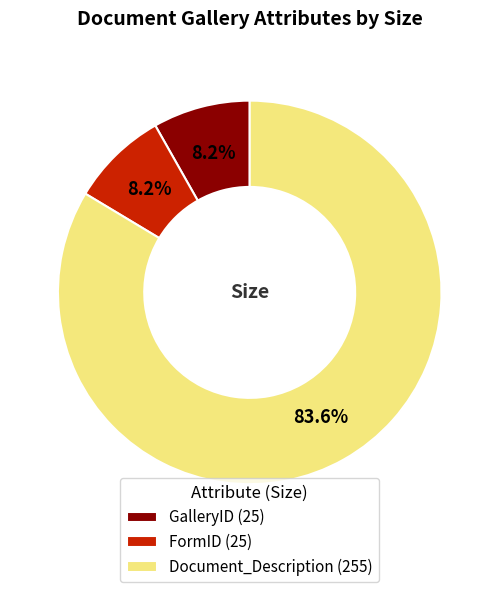

Which has a higher value, GalleryID (25) or Document_Description (255)?

Document_Description (255)